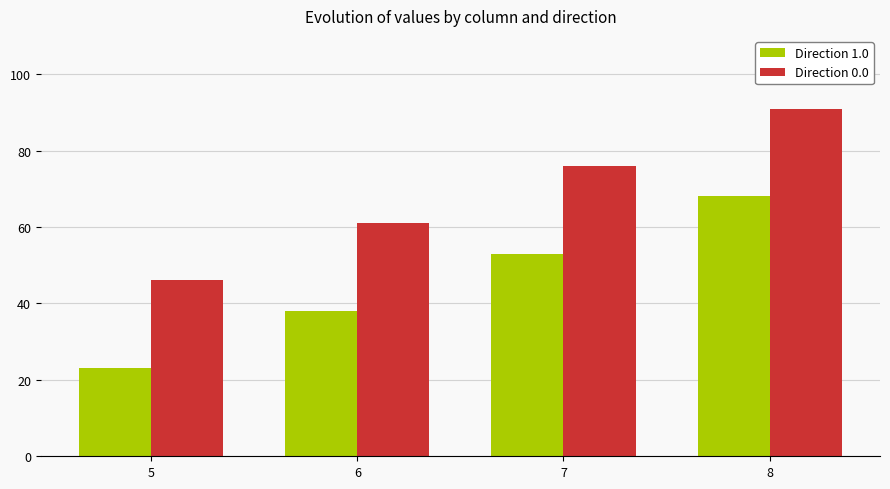

Reading left to right, list all the values displayed in this chart.

Direction 1.0: 5=23	6=38	7=53	8=68
Direction 0.0: 5=46	6=61	7=76	8=91